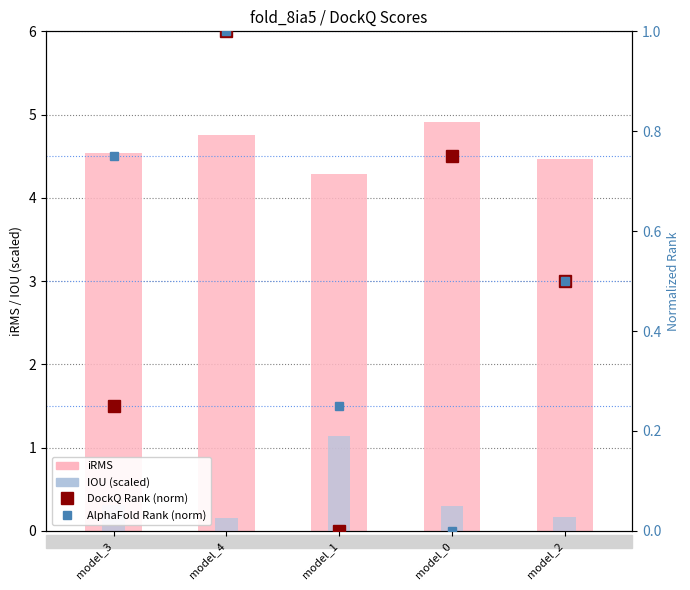

The IOU (scaled) series shows 0.3 at model_2. True or false?

False